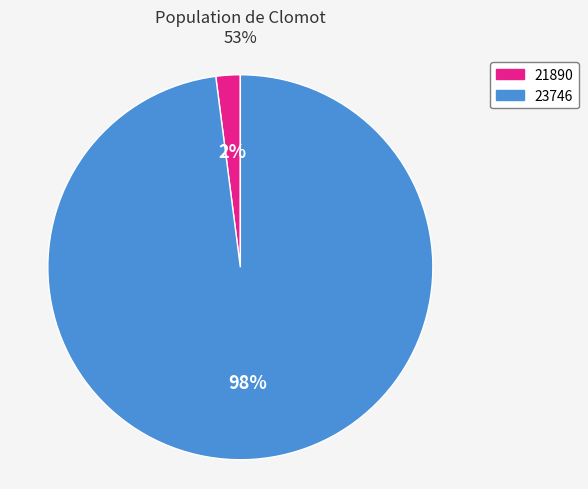

Which category has the biggest portion of the pie?

23746